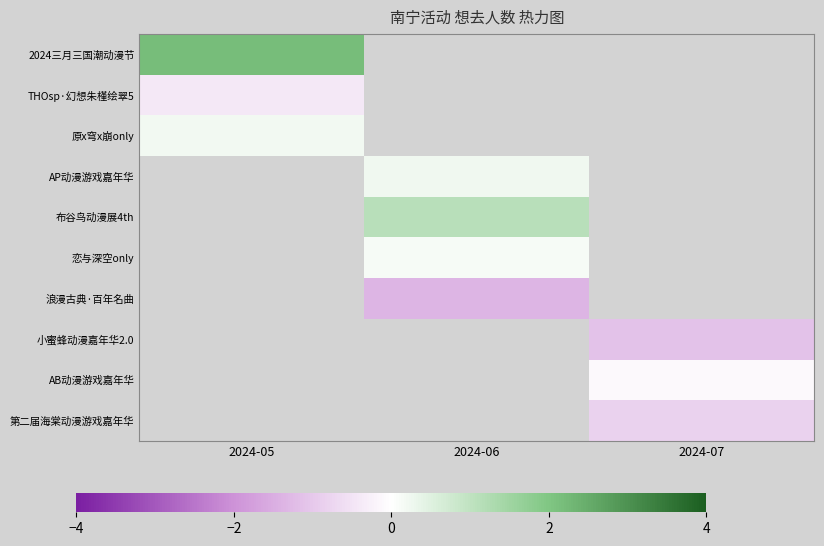

Which category has the lowest value across all series?

2024-06